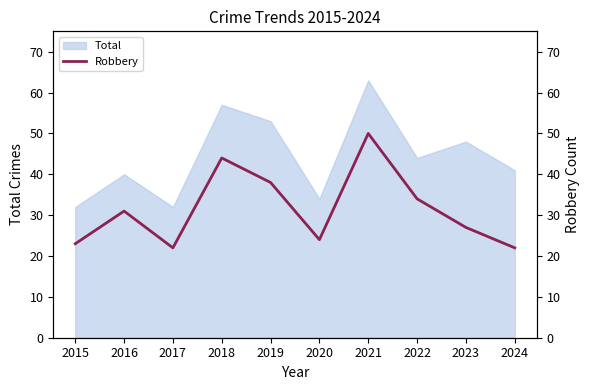

Is it true that Total equals 32 at 2015?

True